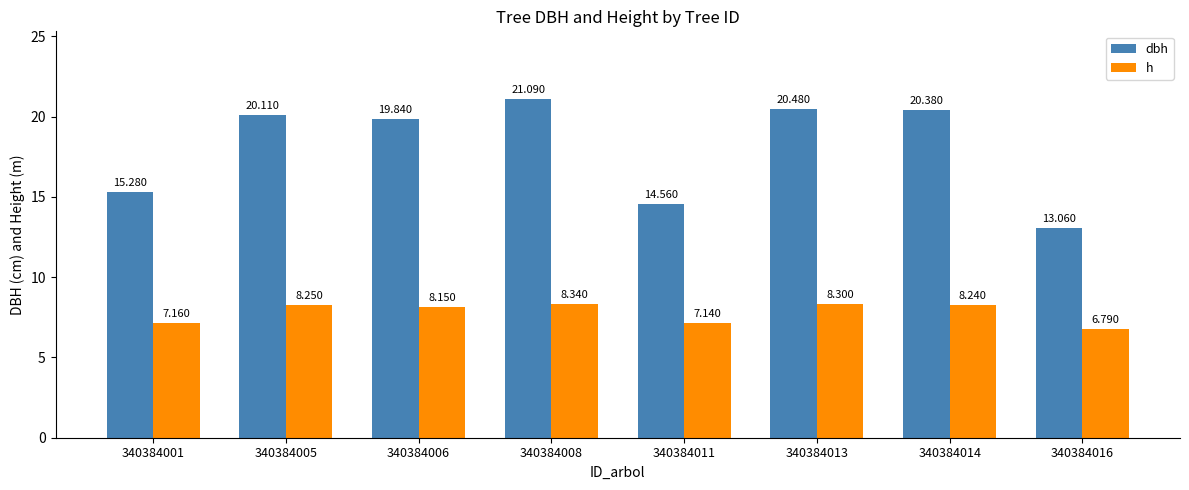

List the series in order of their overall mean, lowest first.

h, dbh